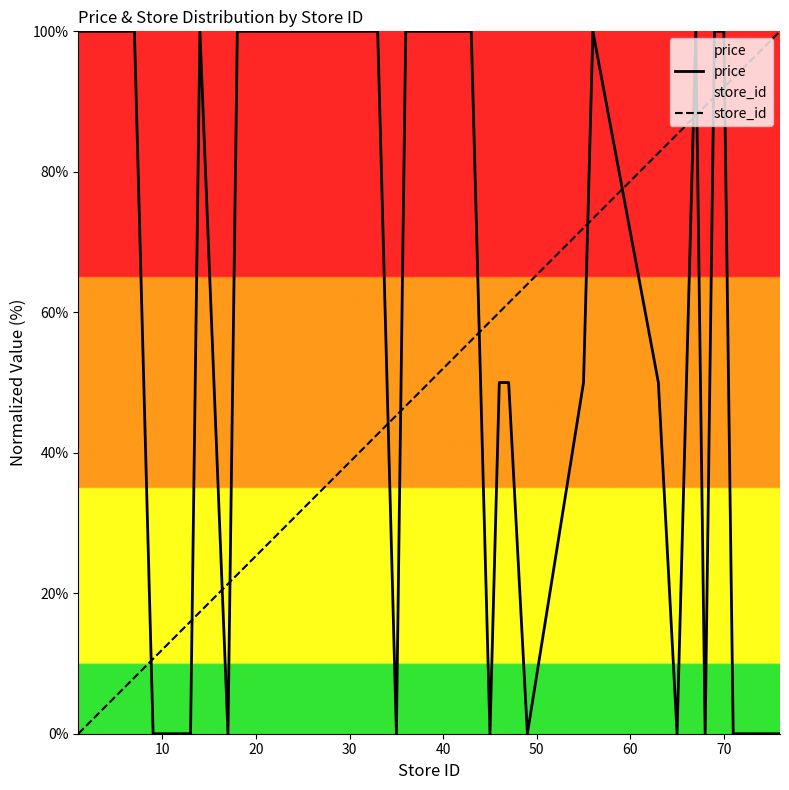

What is the difference between the maximum and minimum values in the price series?

100.0